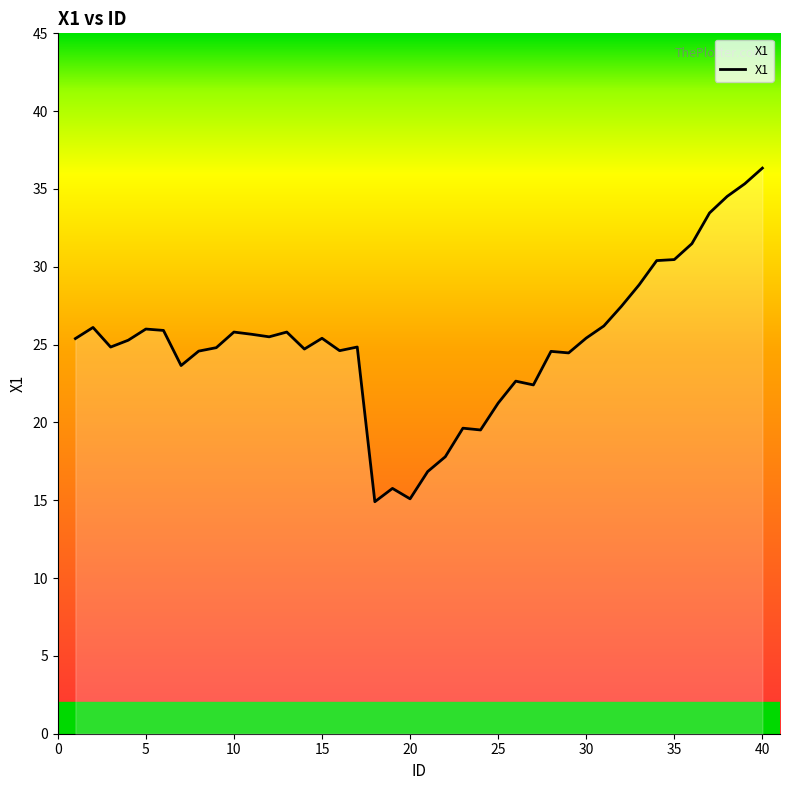

What is the smallest value displayed?

14.9